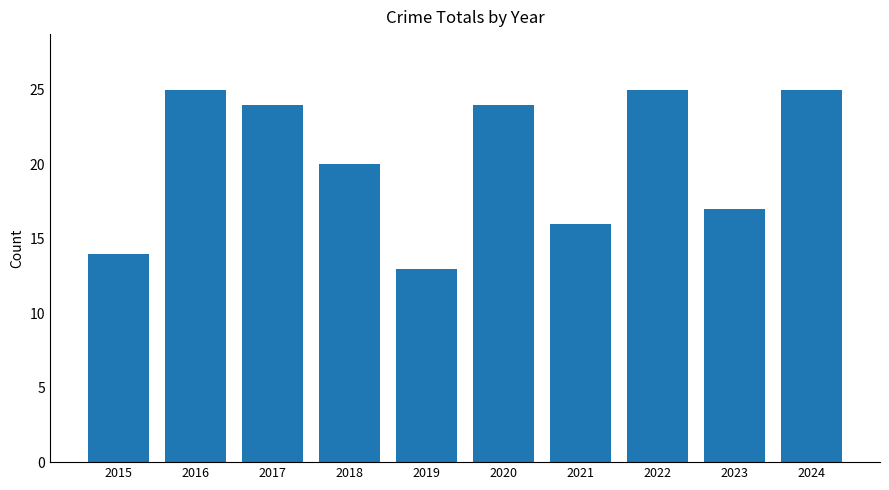

What is the greatest value displayed?

25